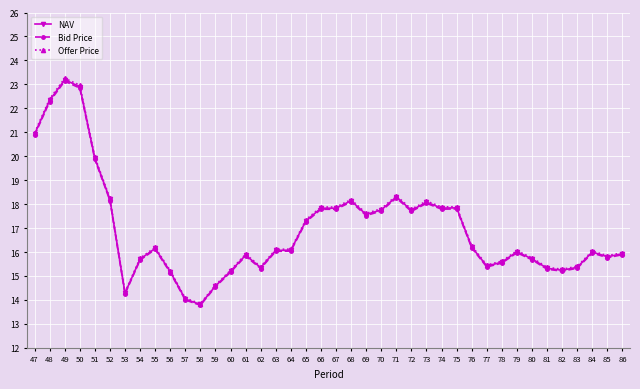

Which series has the widest spread of values?

Offer Price